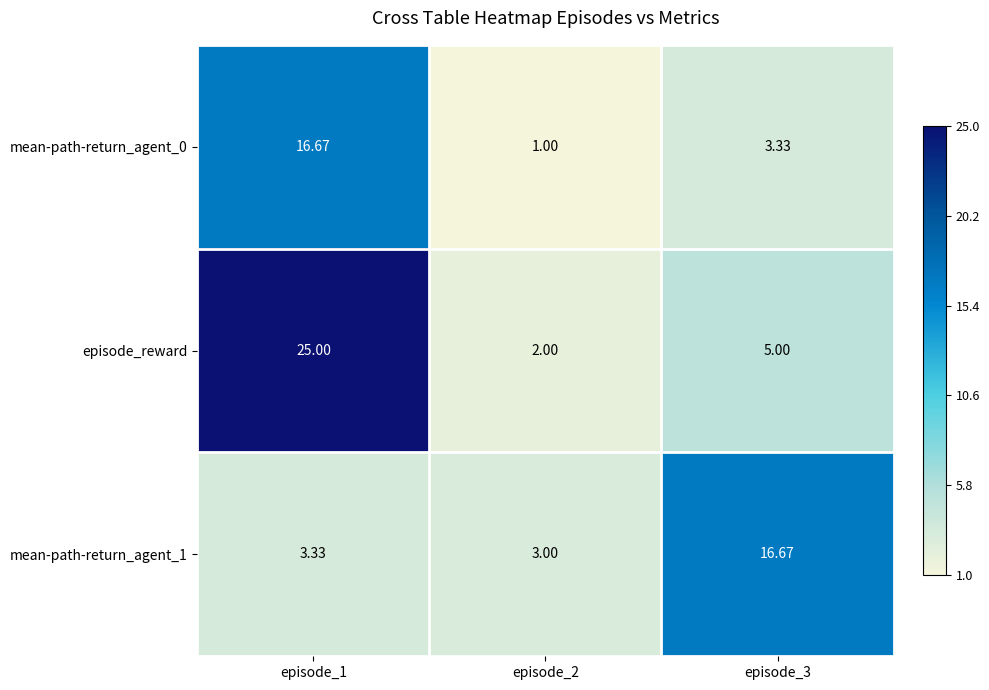

Which series has the largest total across all categories?

episode_reward